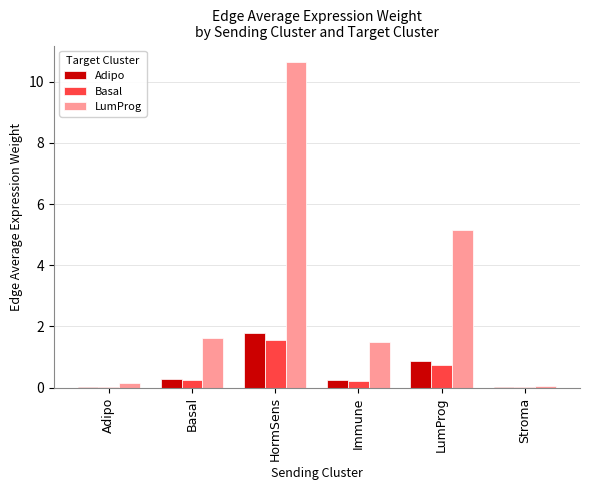

Which category has the highest value in the Adipo series?

HormSens